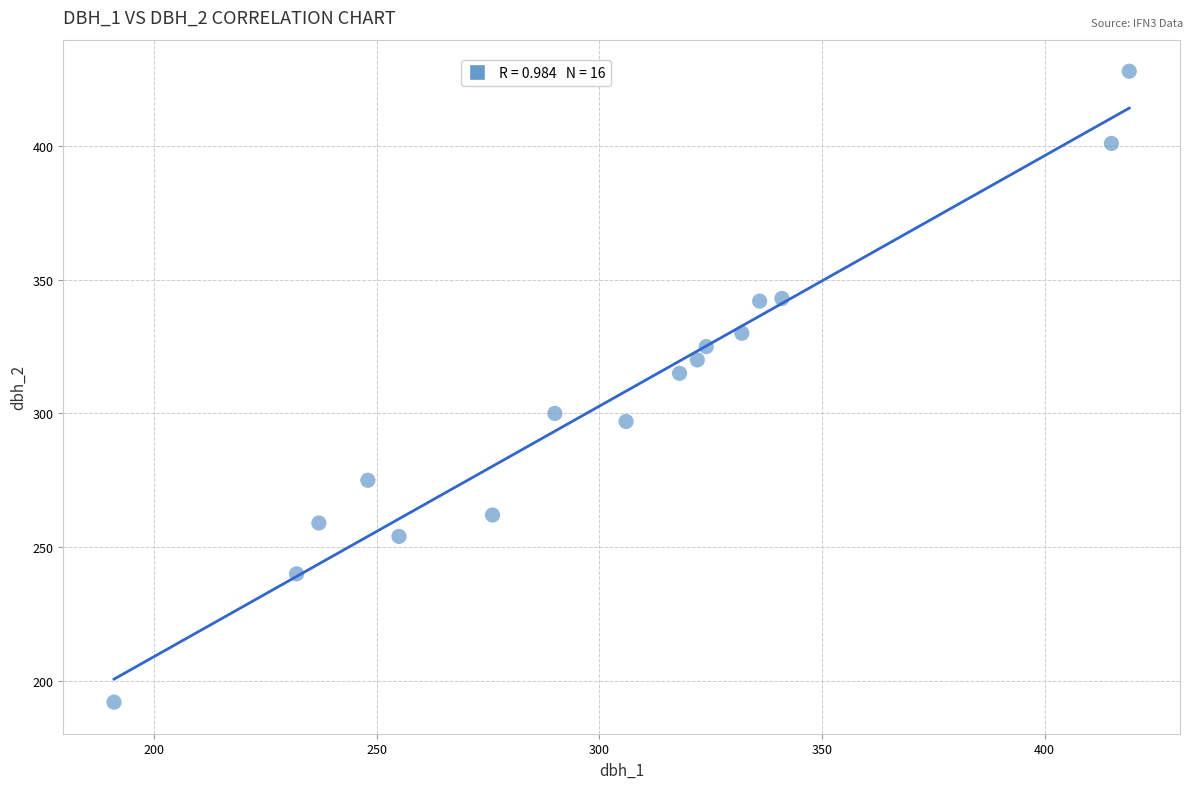

What Y value in the scatter plot is closest to 310?

315